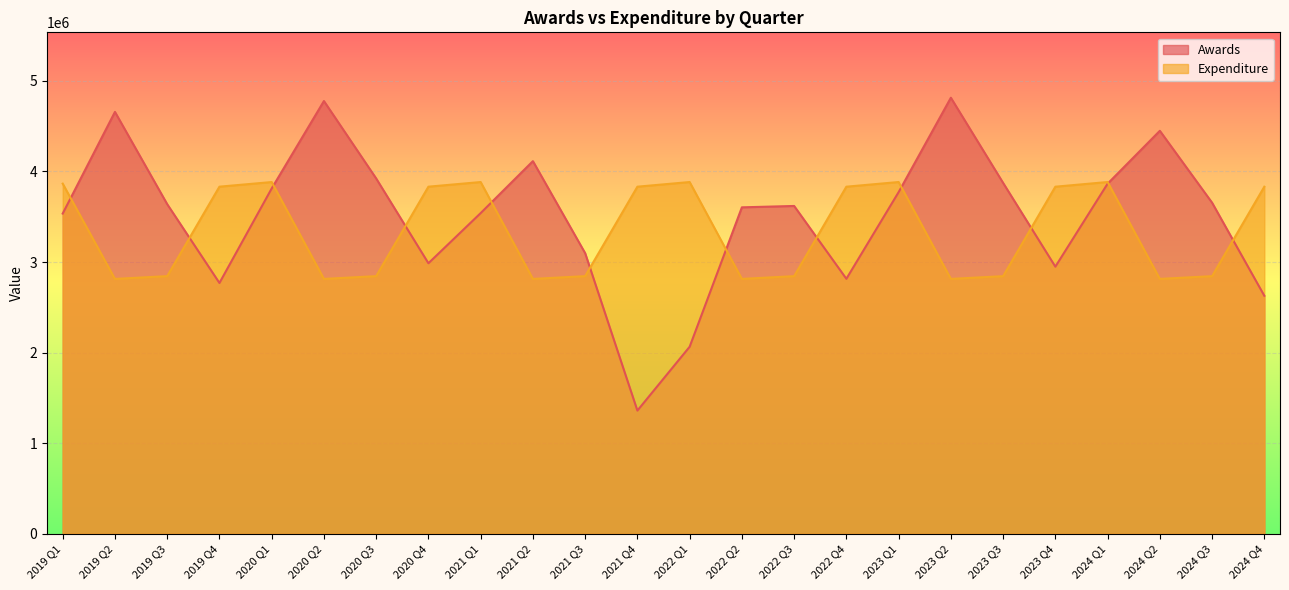

What is the lowest value of the Awards series?

1359519